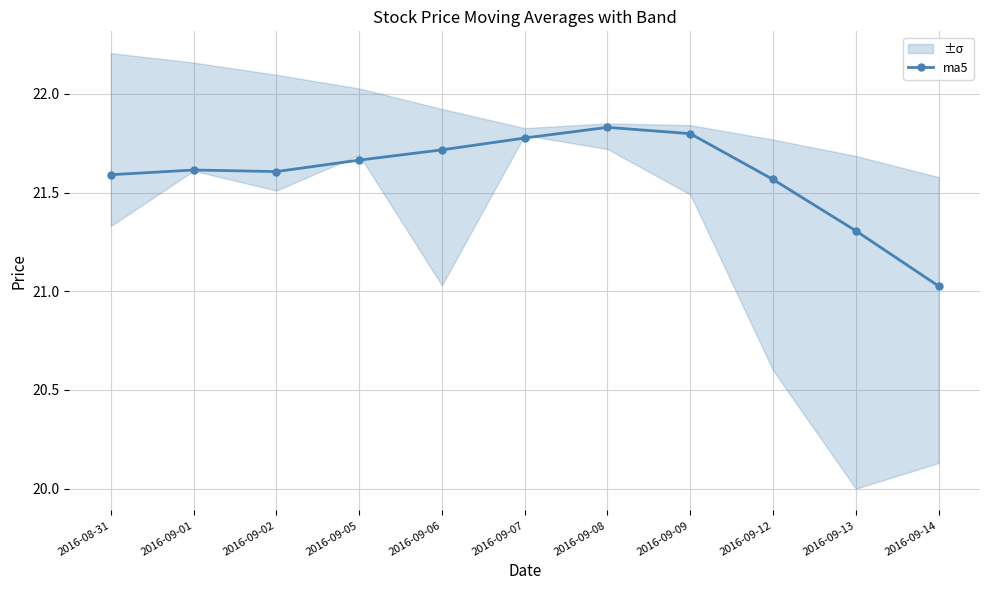

List the labels in order of value, largest first.

2016-09-08, 2016-09-09, 2016-09-07, 2016-09-06, 2016-09-05, 2016-09-01, 2016-09-02, 2016-08-31, 2016-09-12, 2016-09-13, 2016-09-14